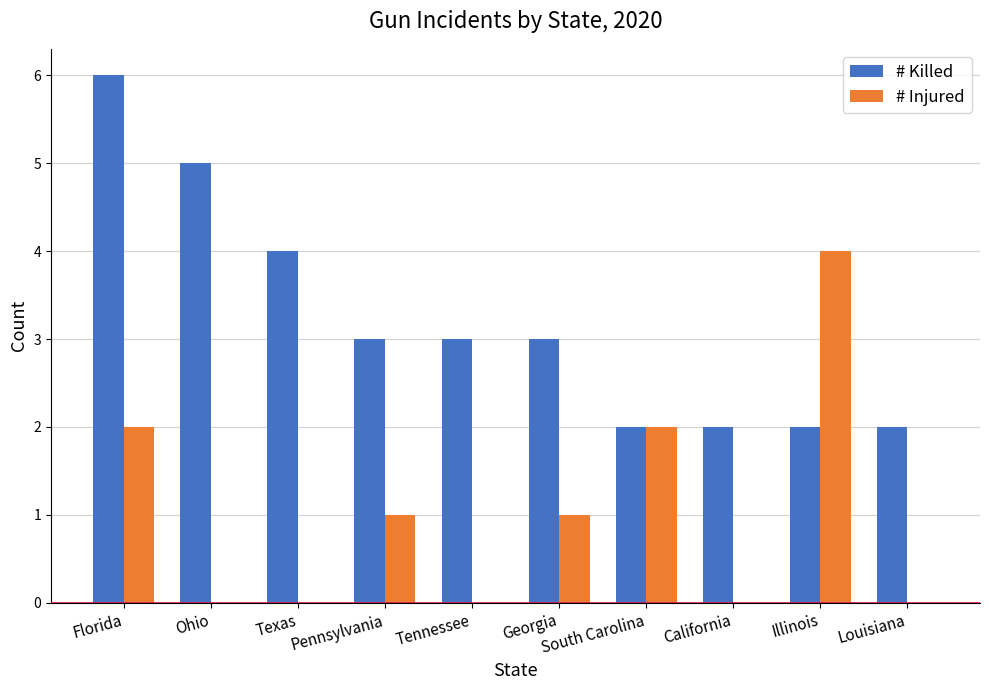

The value of # Injured at South Carolina is 3. True or false?

False